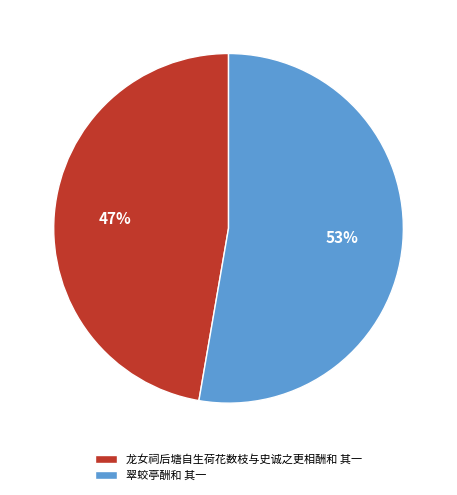

Which has a higher value, 翠蛟亭酬和 其一 or 龙女祠后塘自生荷花数枝与史诚之更相酬和 其一?

翠蛟亭酬和 其一